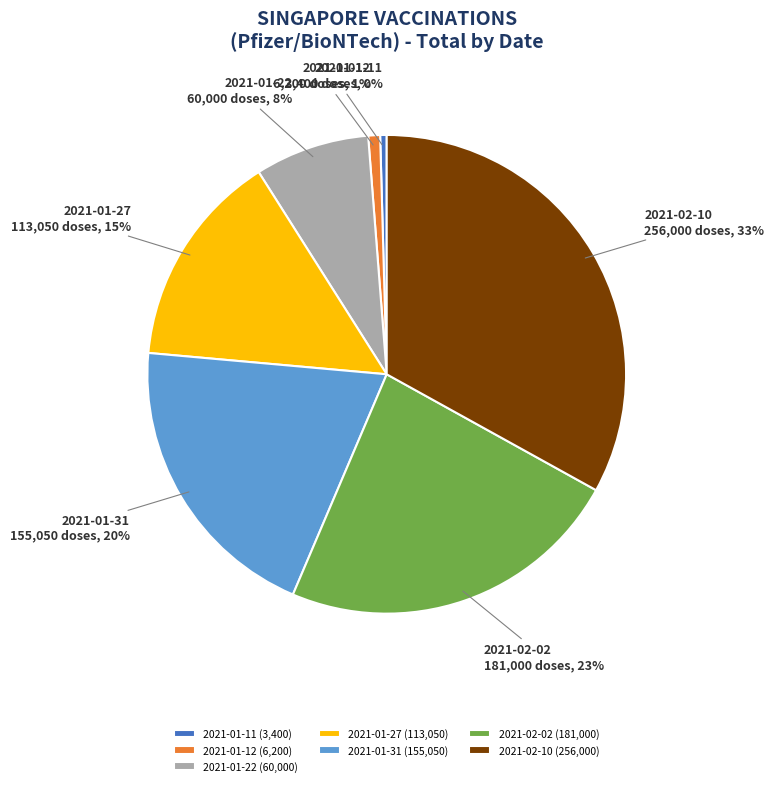

To the nearest percent, what is the average slice percentage?

14%